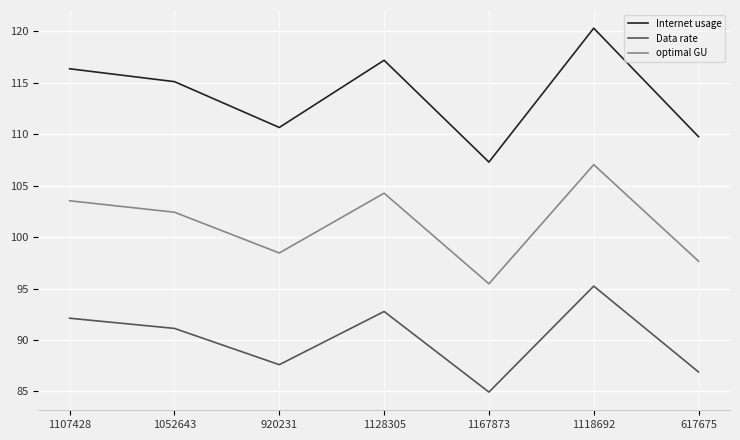

Reading left to right, transcribe all the data shown in this chart.

Internet usage: 116.4	115.1	110.7	117.2	107.3	120.3	109.8
Data rate: 92.1	91.1	87.6	92.8	84.9	95.2	86.9
optimal GU: 103.5	102.4	98.5	104.3	95.5	107.0	97.7